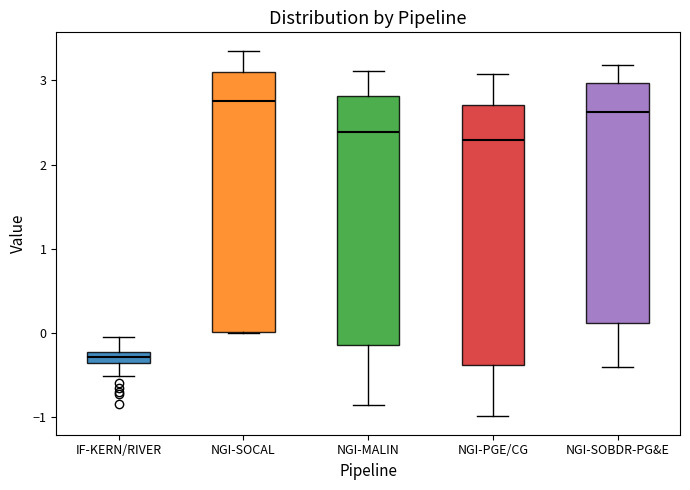

Where does the median line of the box for NGI-SOCAL sit on the y-axis? The values are not printed on the chart, so give them approximately, as read against the axis.

2.8